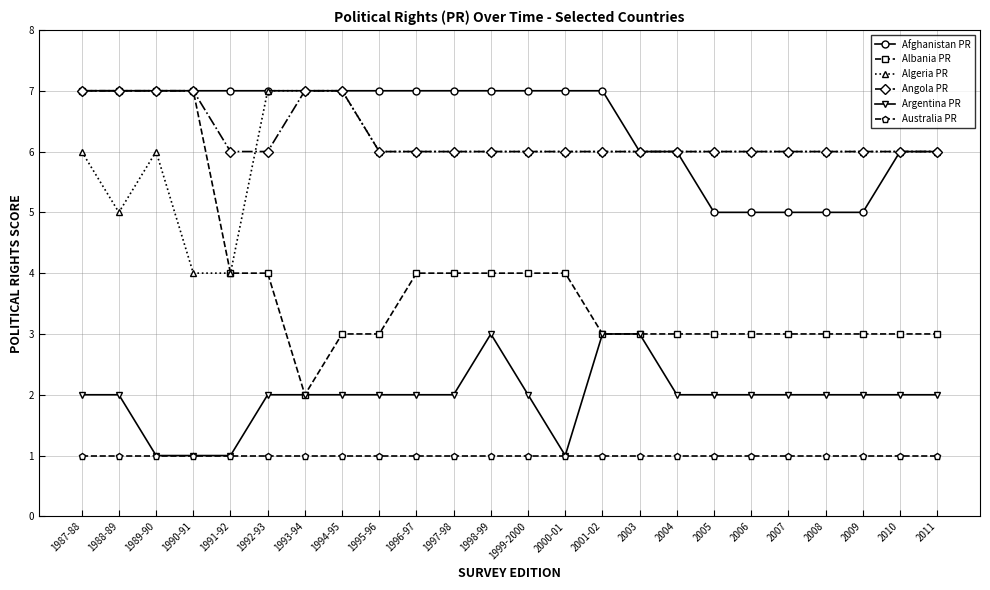

At how many categories does at least one series exceed 4?

24